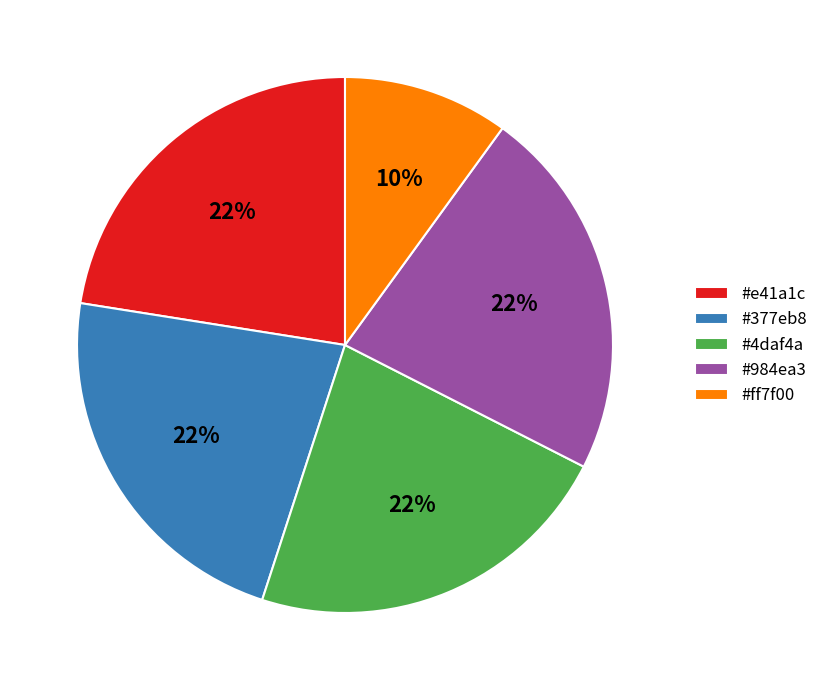

To the nearest percent, what is the average slice percentage?

20%